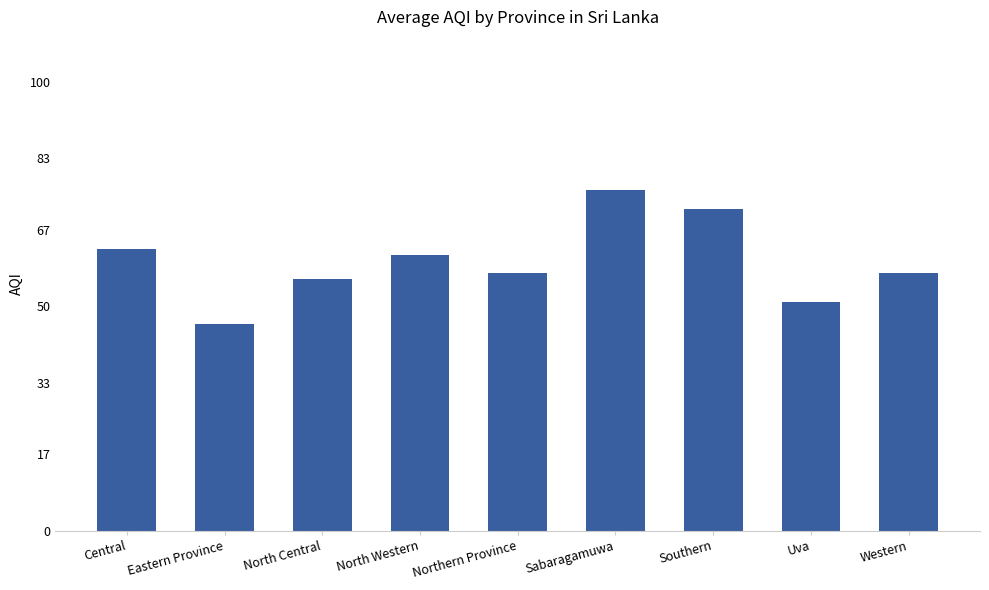

What is the greatest value displayed?

76.0